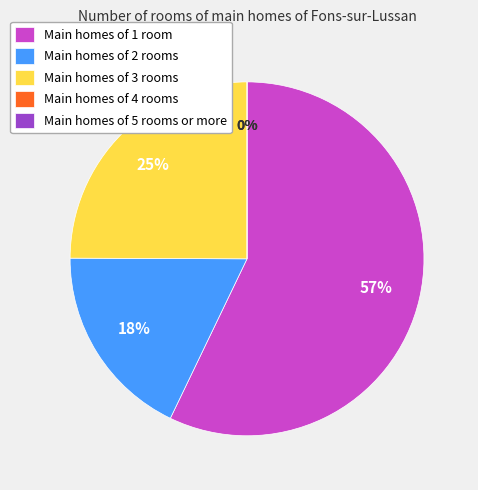

What is the change in value from 1 to 2?

-10.4